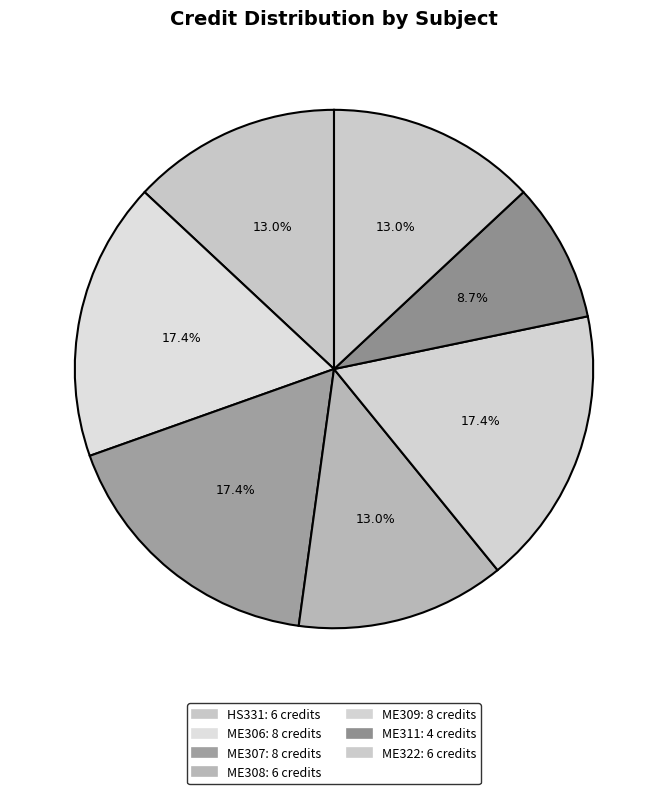

Does ME309 represent more than half of the total?

No